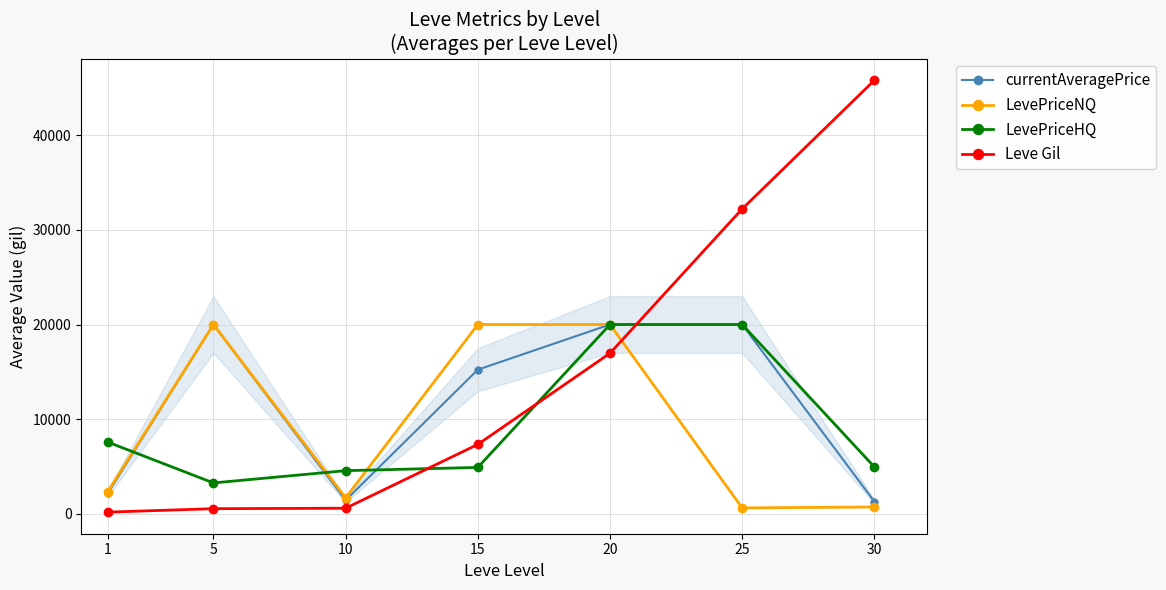

The Leve Gil series shows 16961.7 at 20. True or false?

True